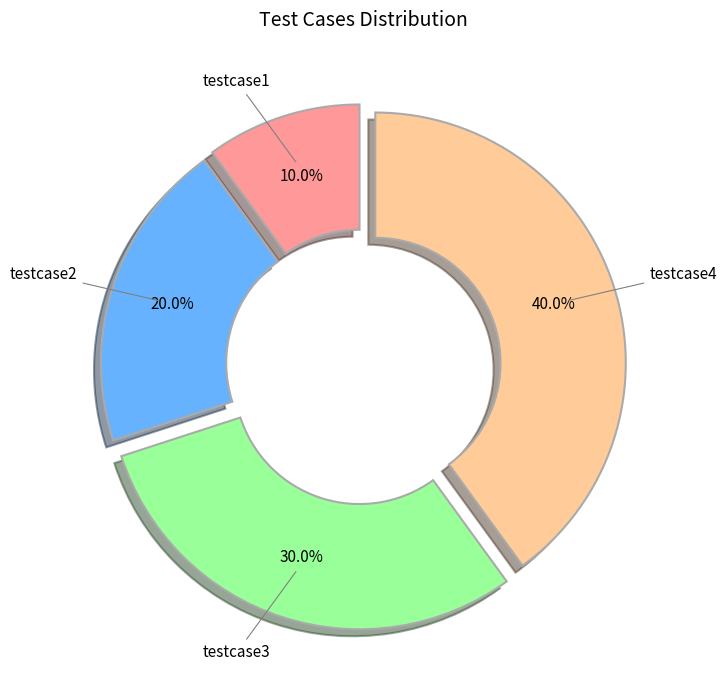

Is there any slice that represents more than half of the pie?

No